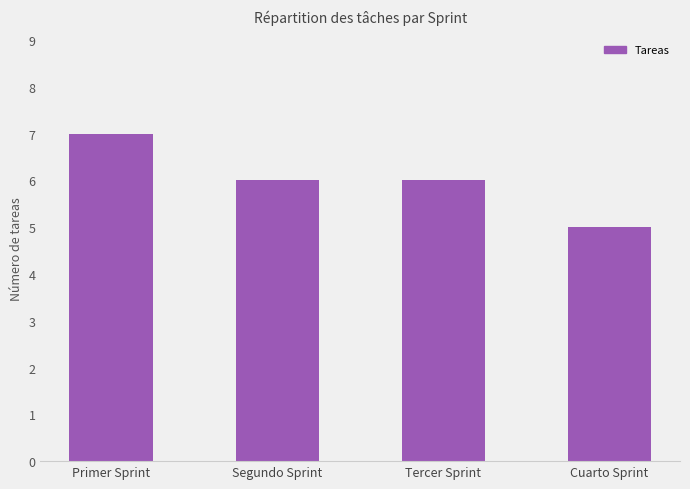

The value at Tercer Sprint is 6. True or false?

True